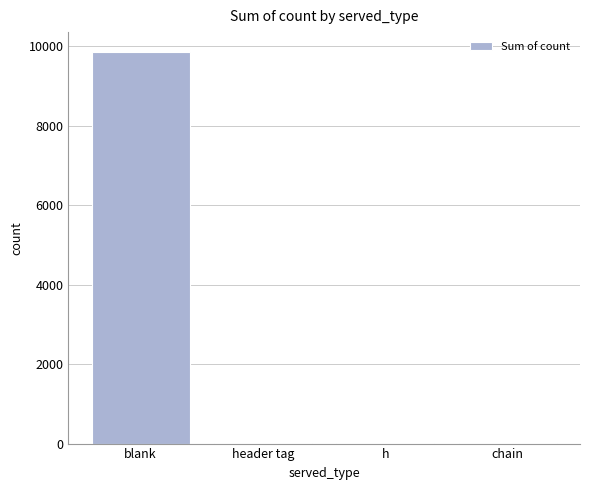

At which label does the data first exceed 9?

blank